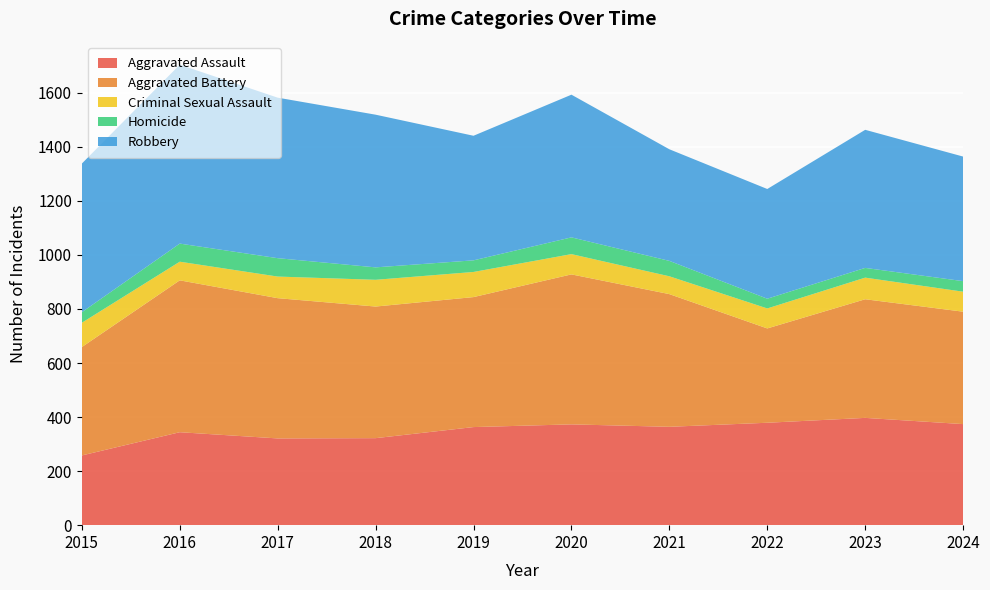

Reading left to right, what are all the values shown in this chart?

Aggravated Assault: 2015=258	2016=344	2017=321	2018=322	2019=363	2020=373	2021=364	2022=379	2023=397	2024=374
Aggravated Battery: 2015=401	2016=562	2017=519	2018=487	2019=481	2020=555	2021=491	2022=349	2023=439	2024=416
Criminal Sexual Assault: 2015=90	2016=69	2017=80	2018=99	2019=93	2020=75	2021=66	2022=74	2023=80	2024=74
Homicide: 2015=39	2016=67	2017=68	2018=46	2019=43	2020=62	2021=57	2022=36	2023=36	2024=39
Robbery: 2015=550	2016=662	2017=594	2018=565	2019=461	2020=528	2021=413	2022=406	2023=511	2024=461